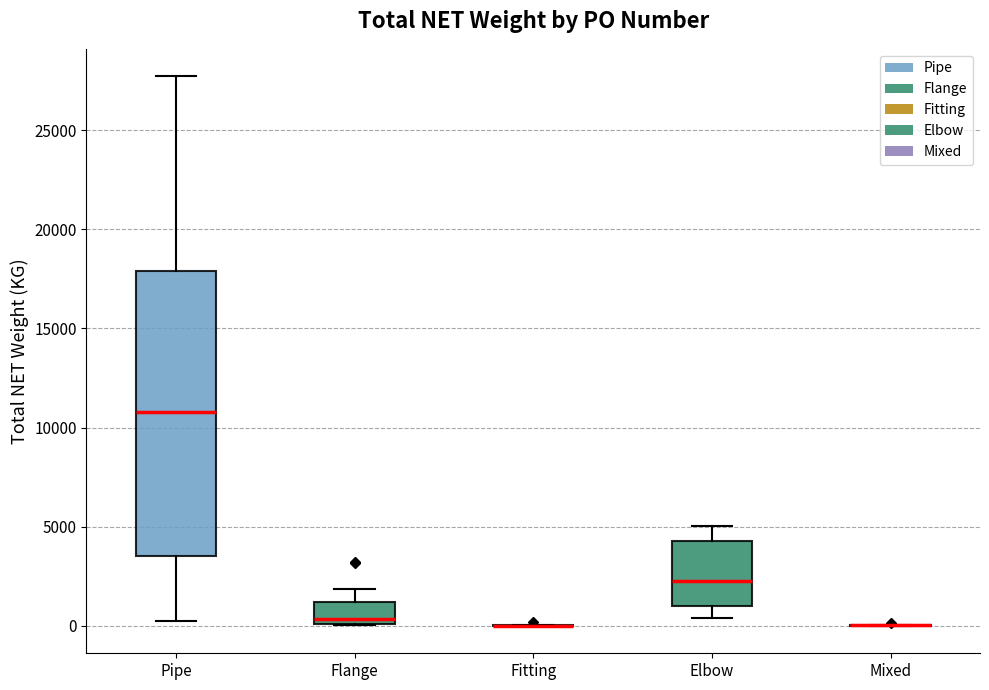

Reading left to right, read every box against the y-axis: the position of its median line, the range the box covers, and the ends of its whiskers. The values are not printed on the chart, so give them approximately, as read against the axis.

Pipe: median 11000, box 3500 to 18000, whiskers 0 to 27500
Flange: median 500, box 0 to 1000, whiskers 0 to 2000
Fitting: box collapsed to a line at 0, whiskers 0 to 0
Elbow: median 2500, box 1000 to 4500, whiskers 500 to 5000
Mixed: box collapsed to a line at 0, whiskers 0 to 0